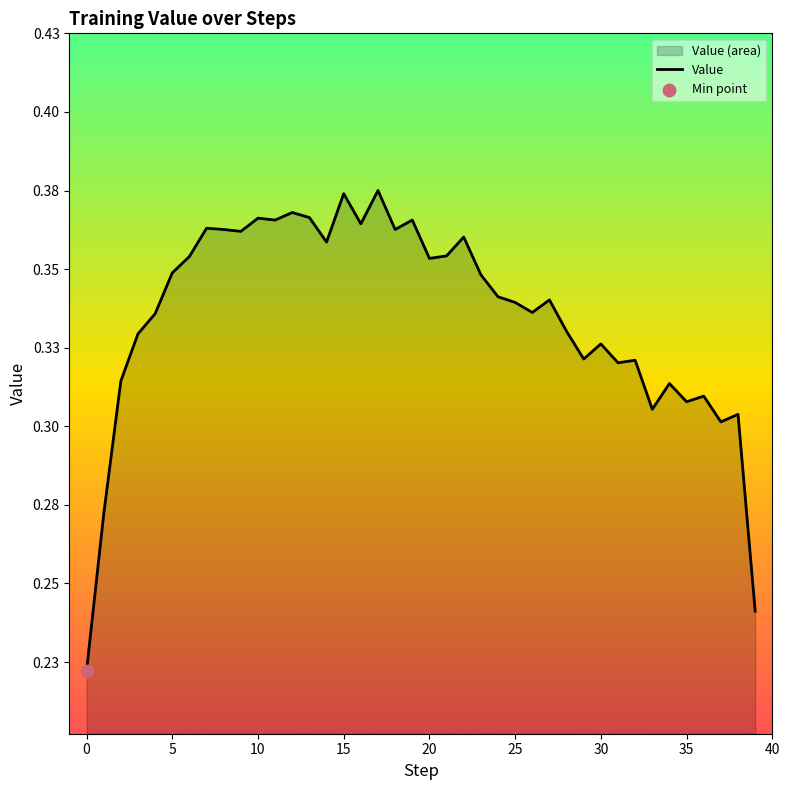

Which has a higher value, 14 or −5?

14